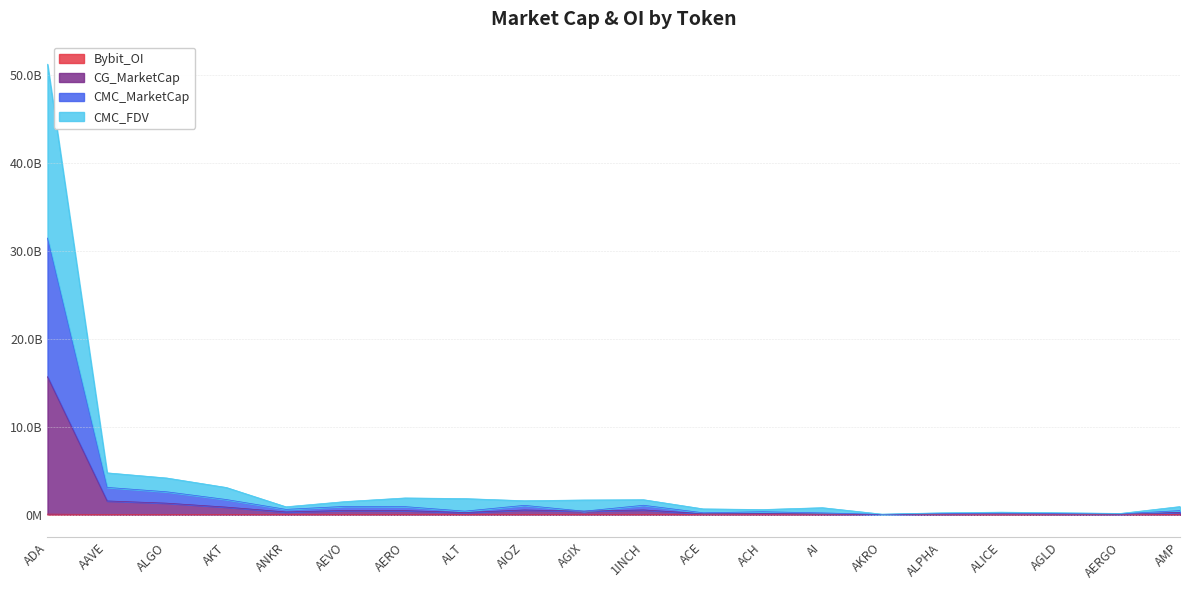

Does the chart display data point markers on the line(s)?

No